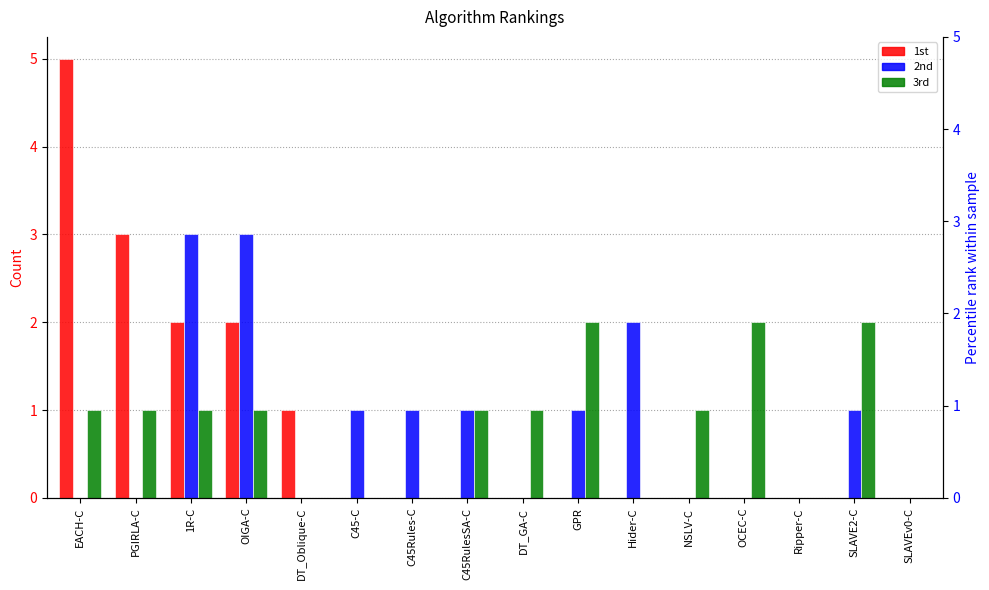

Reading left to right, transcribe all the data shown in this chart.

1st: EACH-C=5	PGIRLA-C=3	1R-C=2	OIGA-C=2	DT_Oblique-C=1	C45-C=0	C45Rules-C=0	C45RulesSA-C=0	DT_GA-C=0	GPR=0	Hider-C=0	NSLV-C=0	OCEC-C=0	Ripper-C=0	SLAVE2-C=0	SLAVEv0-C=0
2nd: EACH-C=0	PGIRLA-C=0	1R-C=3	OIGA-C=3	DT_Oblique-C=0	C45-C=1	C45Rules-C=1	C45RulesSA-C=1	DT_GA-C=0	GPR=1	Hider-C=2	NSLV-C=0	OCEC-C=0	Ripper-C=0	SLAVE2-C=1	SLAVEv0-C=0
3rd: EACH-C=1	PGIRLA-C=1	1R-C=1	OIGA-C=1	DT_Oblique-C=0	C45-C=0	C45Rules-C=0	C45RulesSA-C=1	DT_GA-C=1	GPR=2	Hider-C=0	NSLV-C=1	OCEC-C=2	Ripper-C=0	SLAVE2-C=2	SLAVEv0-C=0